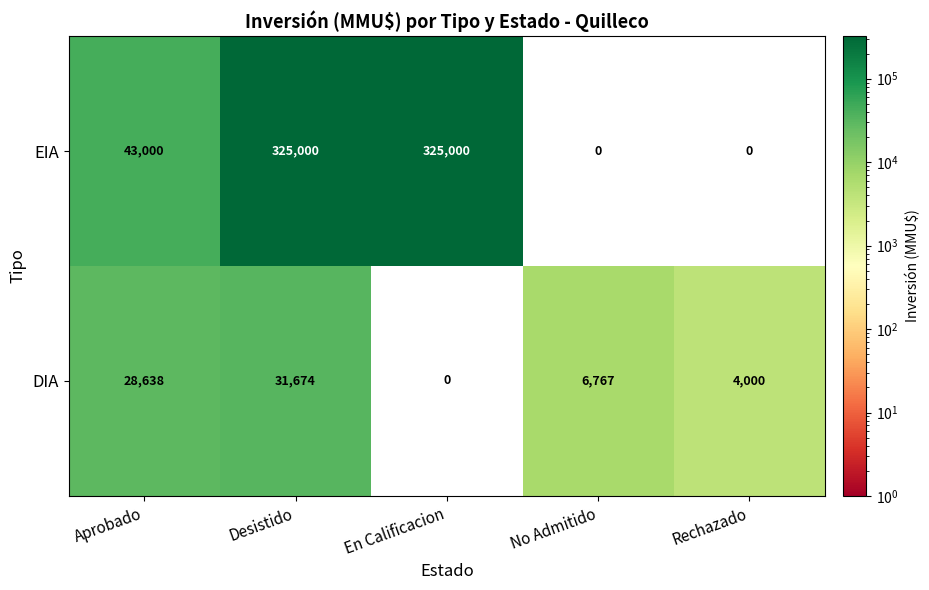

How many EIA values are between 0 and 325000?

5